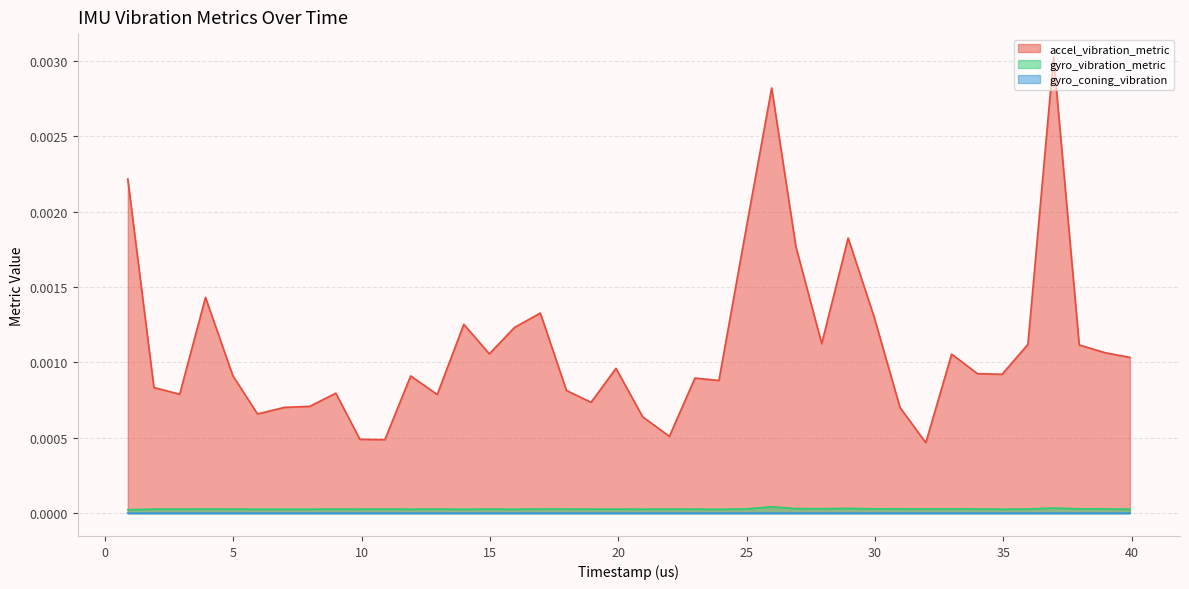

At how many categories does at least one series exceed 0?

40